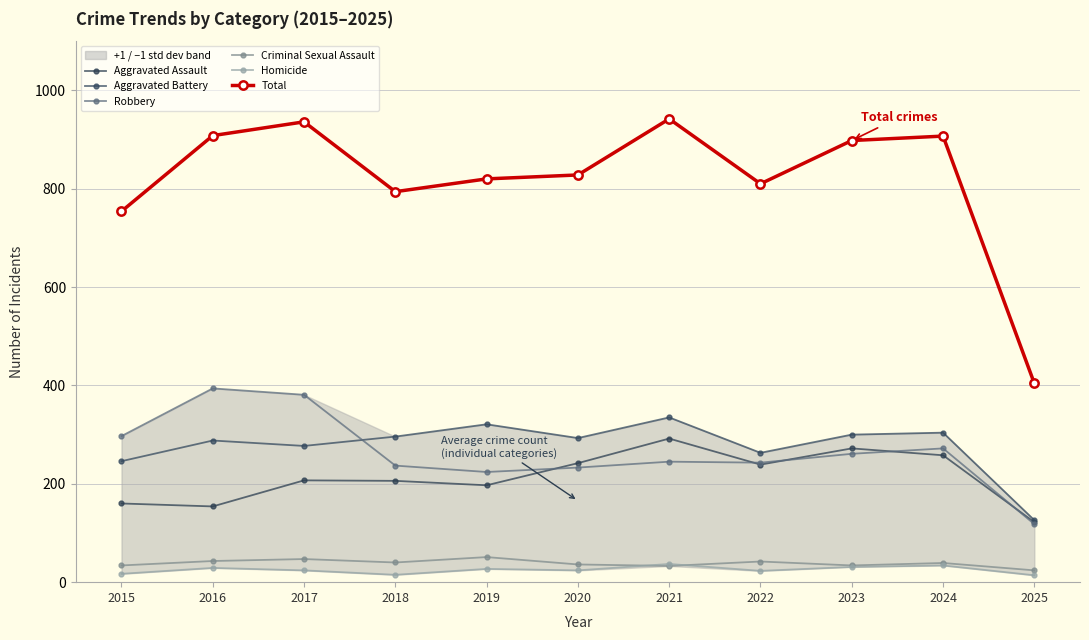

True or false: Total and Robbery intersect in this chart.

False